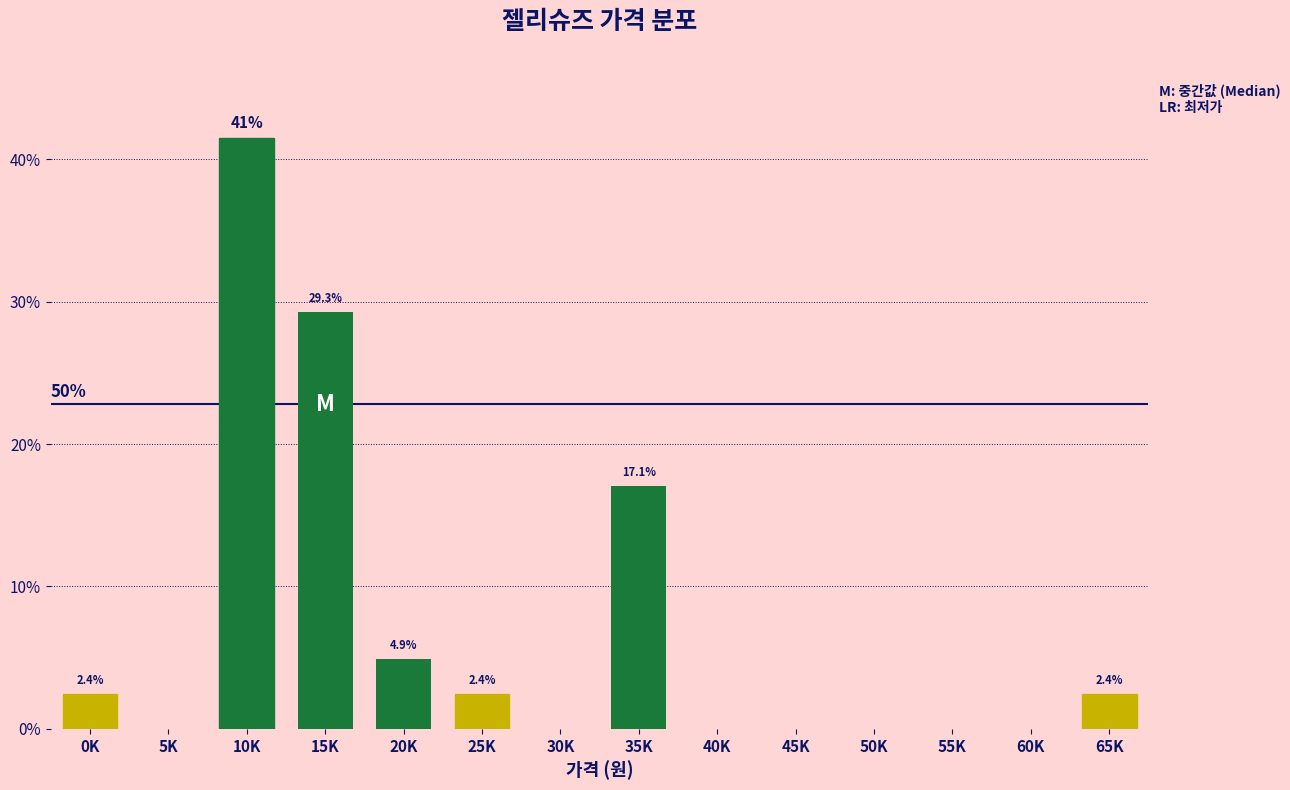

Reading left to right, what are all the values shown in this chart?

0K=2.4	5K=0.0	10K=41.5	15K=29.3	20K=4.9	25K=2.4	30K=0.0	35K=17.1	40K=0.0	45K=0.0	50K=0.0	55K=0.0	60K=0.0	65K=2.4